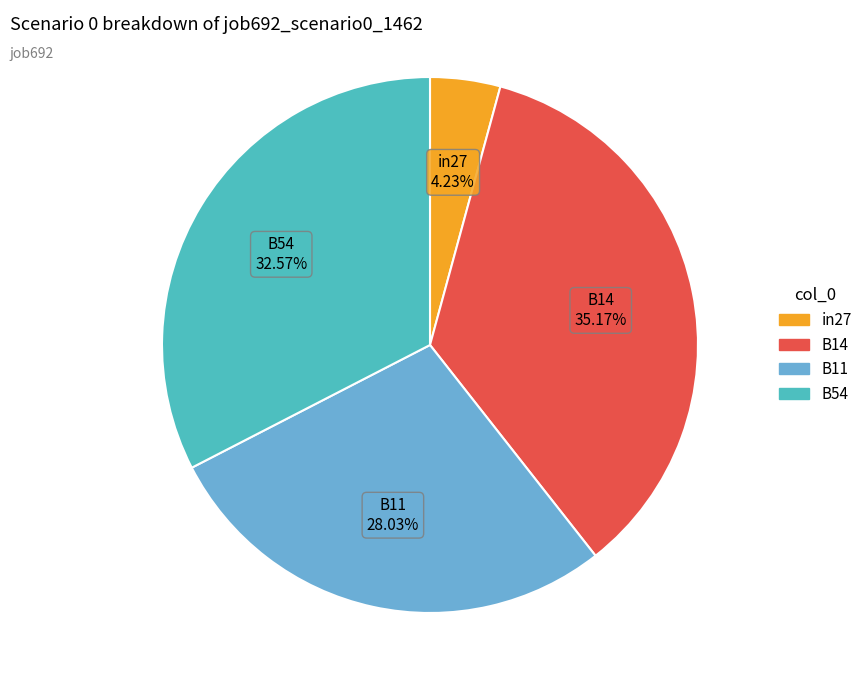

Is there any slice that represents more than half of the pie?

No